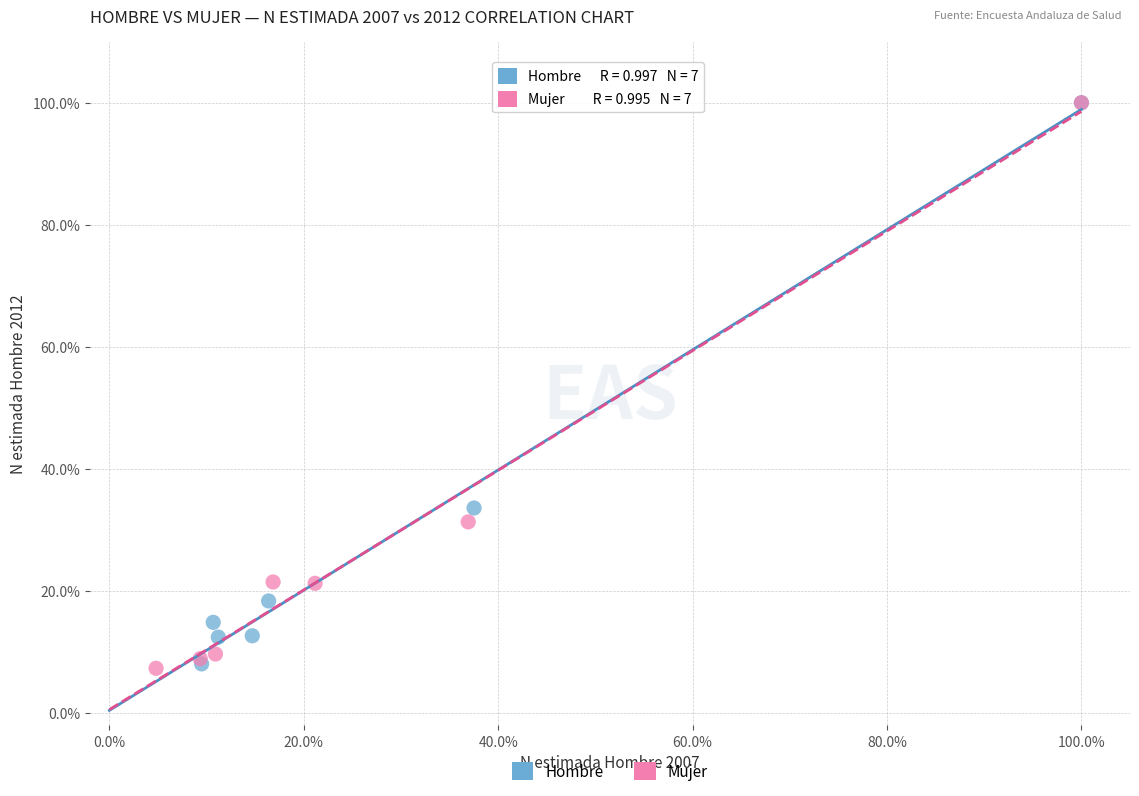

What are all the series names shown in the legend?

Hombre, Mujer